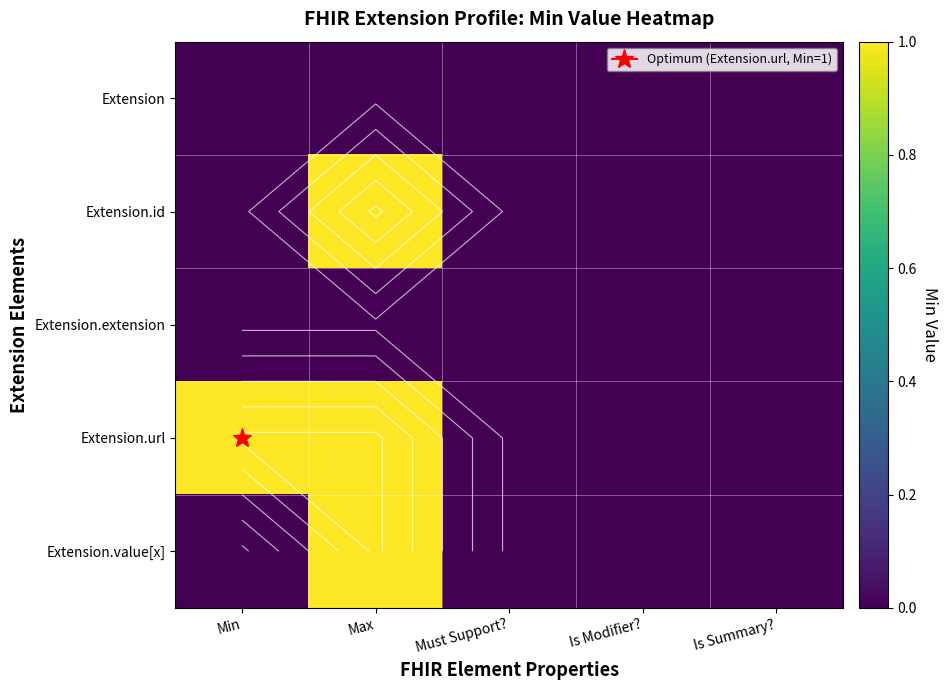

Which category has the lowest value in the Extension.extension series?

Min